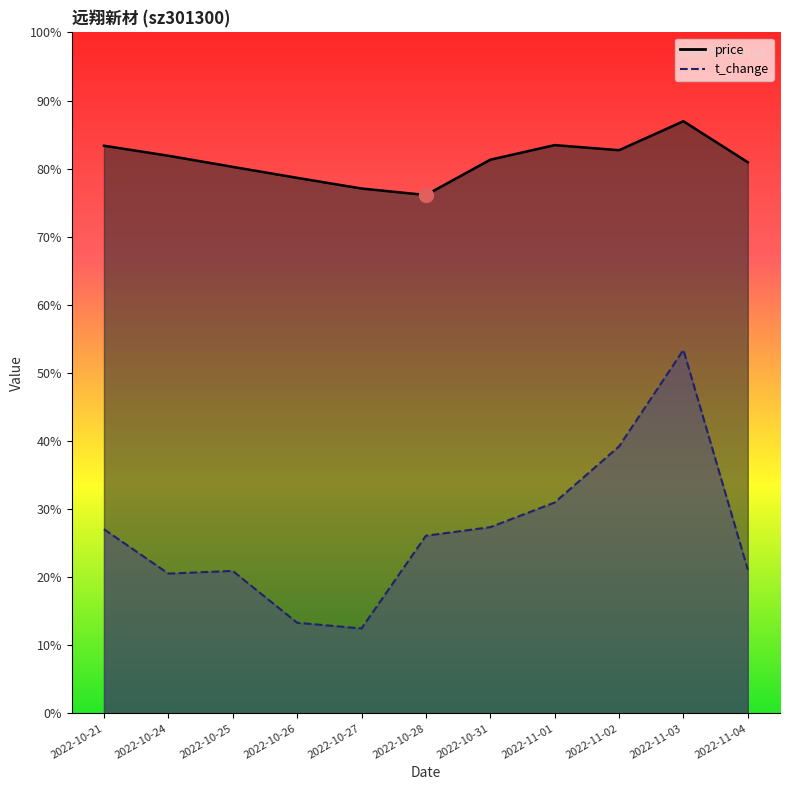

What position from the right is 2022-11-02?

3